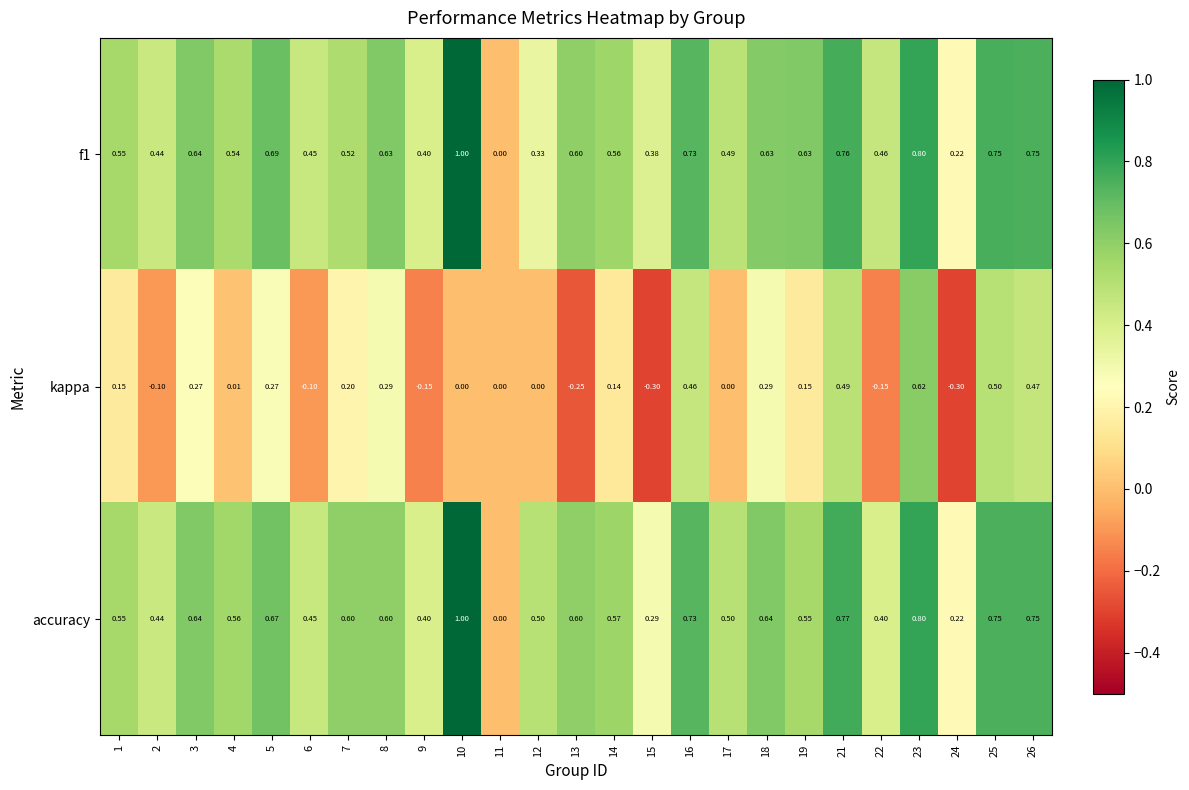

Is the value of f1 at 17 greater than the value of accuracy at 18?

No